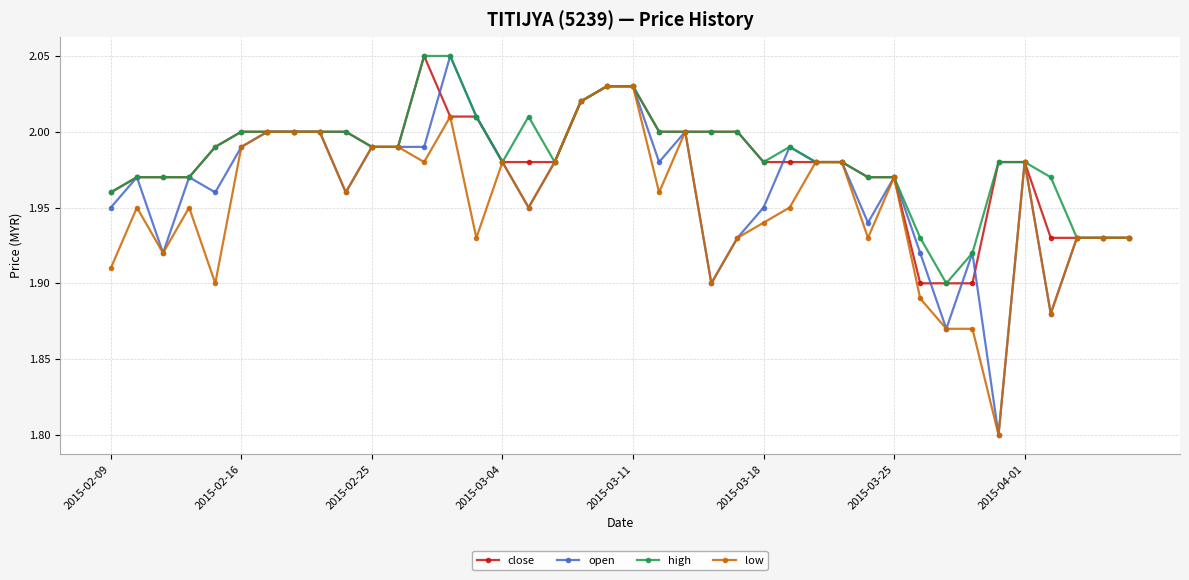

What is the minimum value for open?

1.8